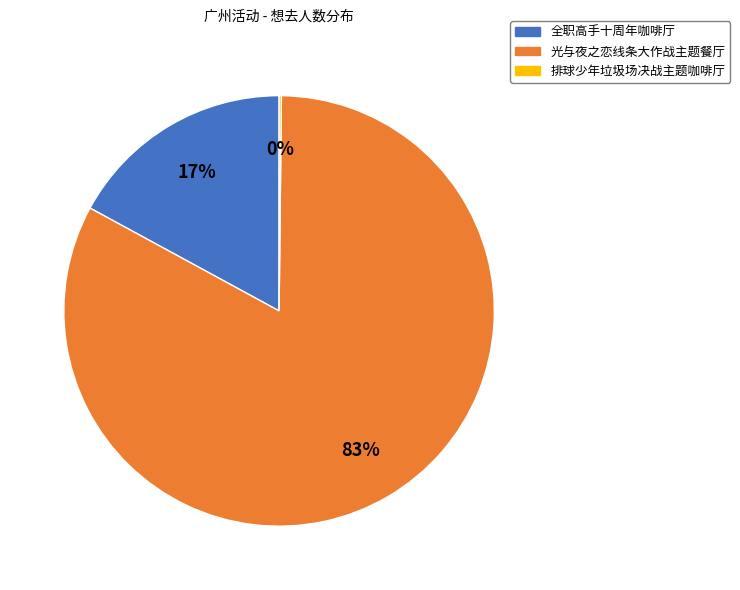

To the nearest percent, what portion does 全职高手十周年咖啡厅 represent?

17%